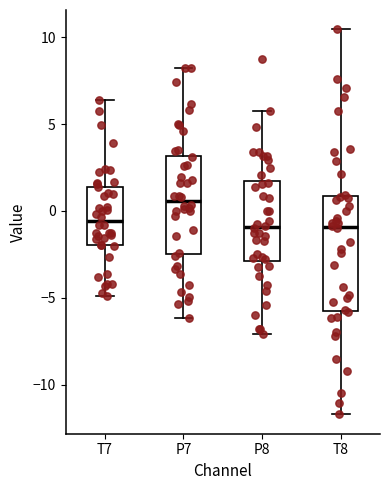

Where is the upper edge of the box for P7 on the y-axis? The values are not printed on the chart, so give them approximately, as read against the axis.

3.0